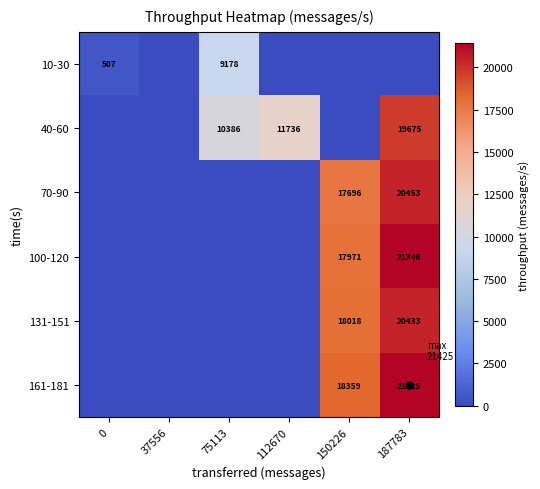

At which category is the sum across all series the highest?

187783